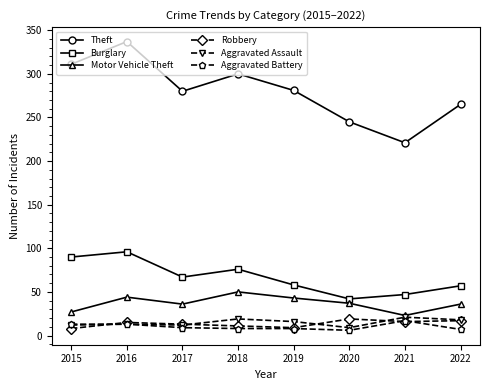

At which category does Motor Vehicle Theft reach its first local valley?

2017